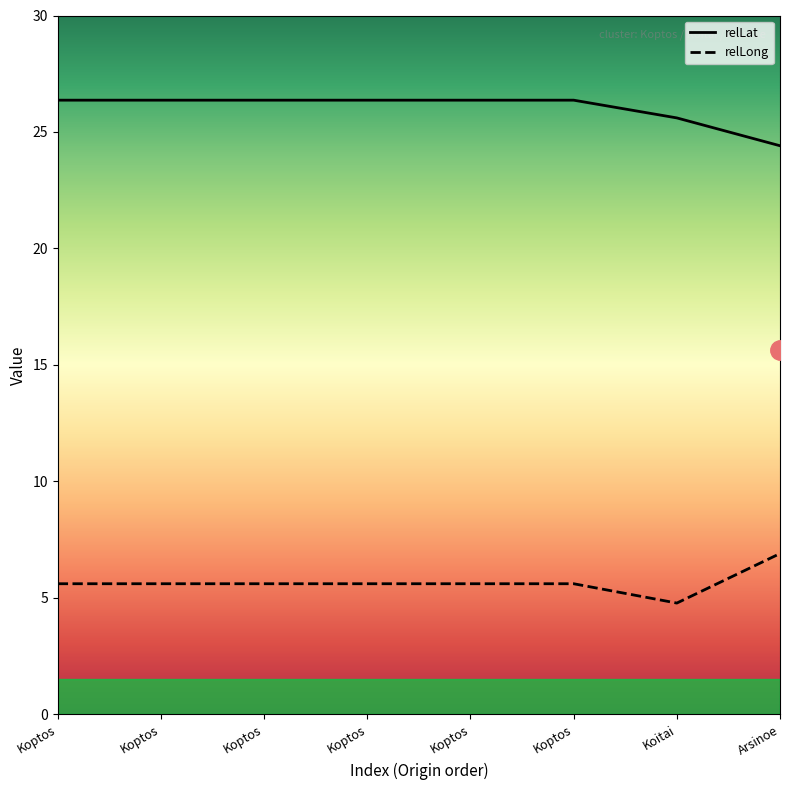

What is the difference between the relLong values at Koitai and Arsinoe?

2.1